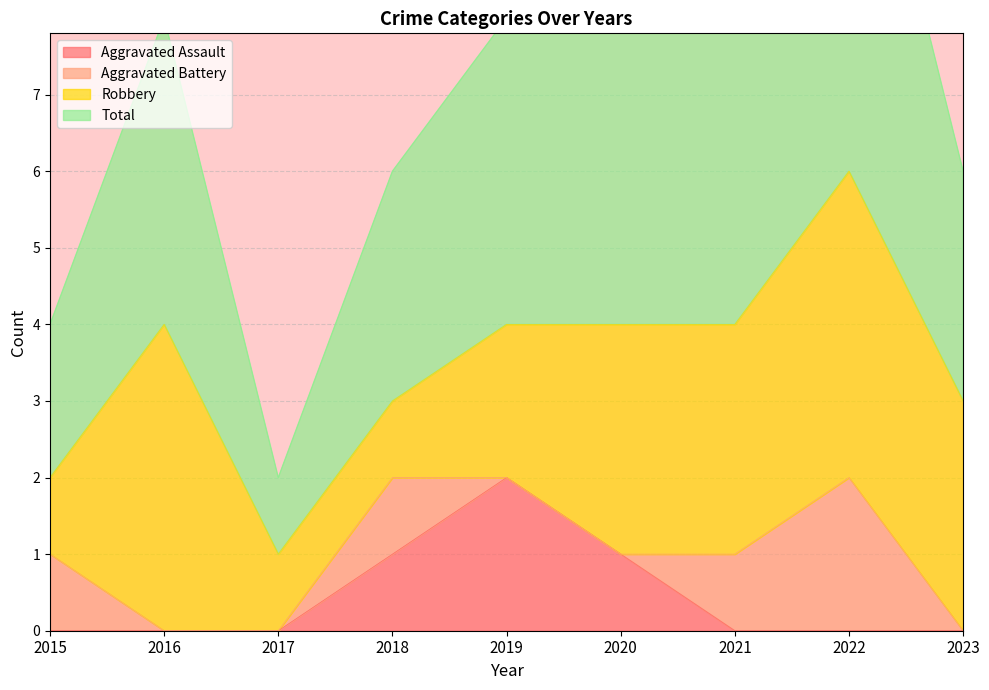

True or false: Aggravated Assault has a value of 0 at 2017.

True